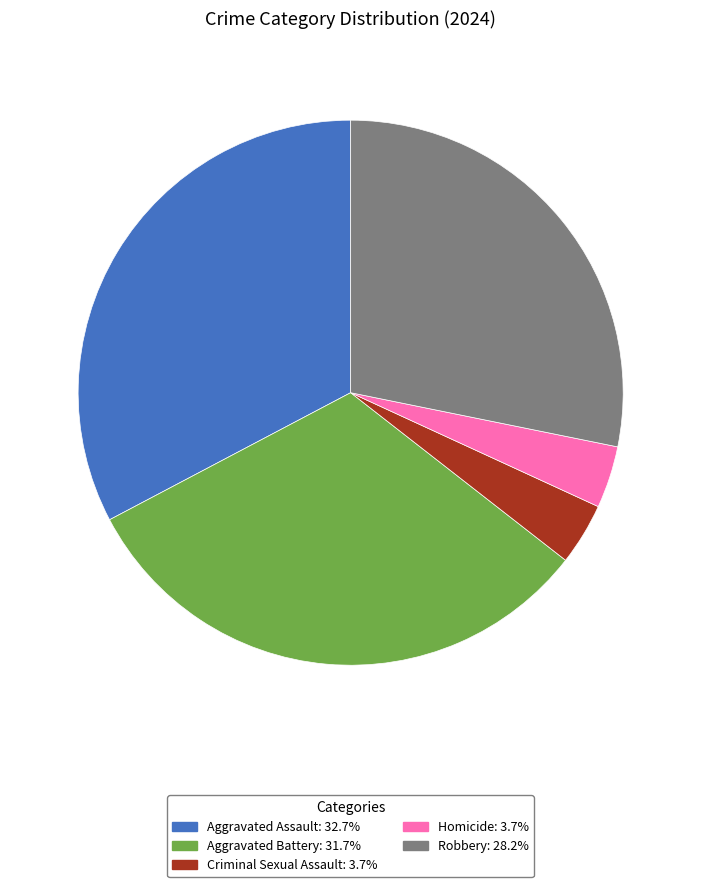

Which slice is the largest?

Aggravated Assault